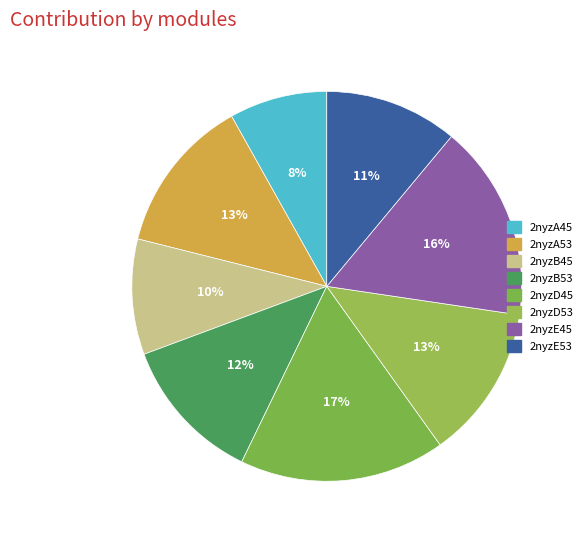

Which category has the biggest portion of the pie?

2nyzD45